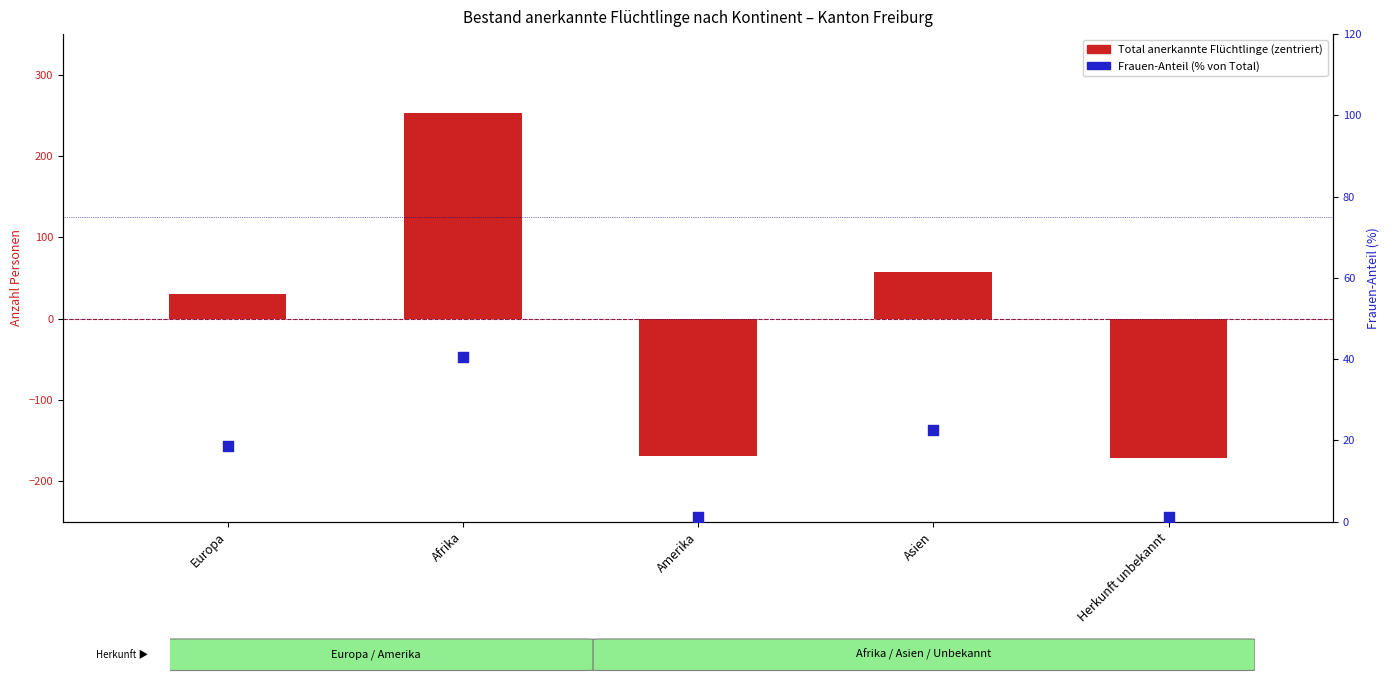

Which series has the widest spread of Y values?

Total anerkannte Flüchtlinge (zentriert)